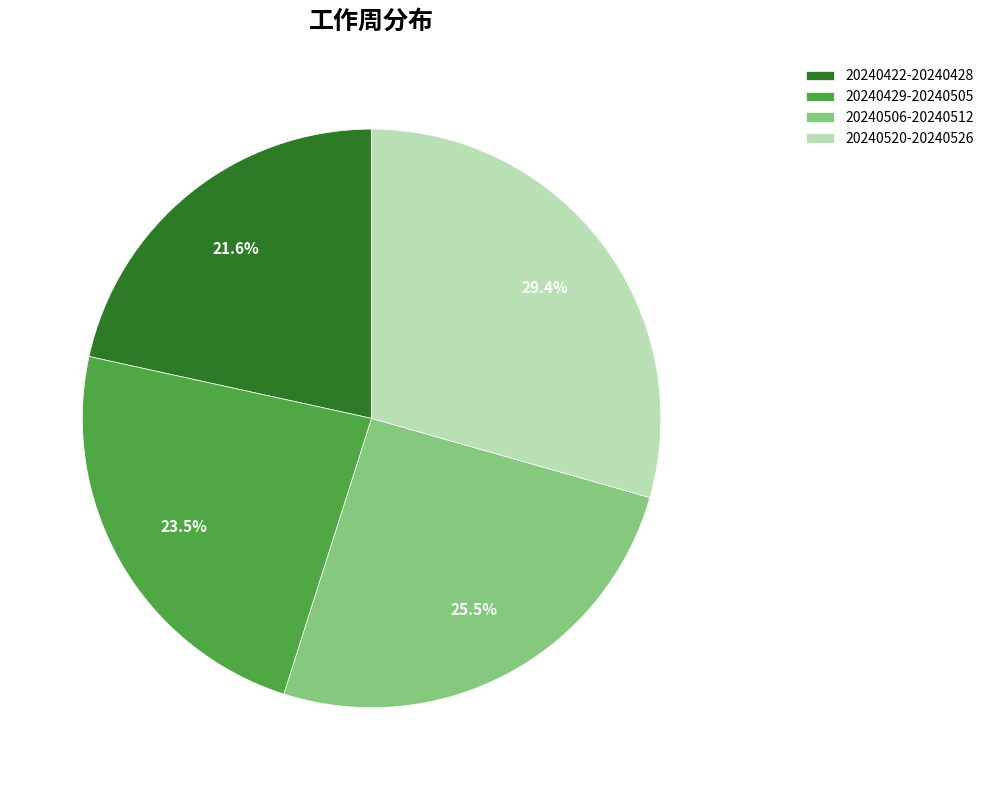

The 20240422-20240428 slice represents 28% of the pie. True or false?

False